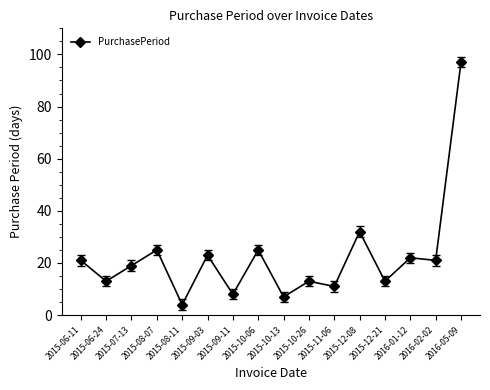

What position from the left is 2015-09-11?

7